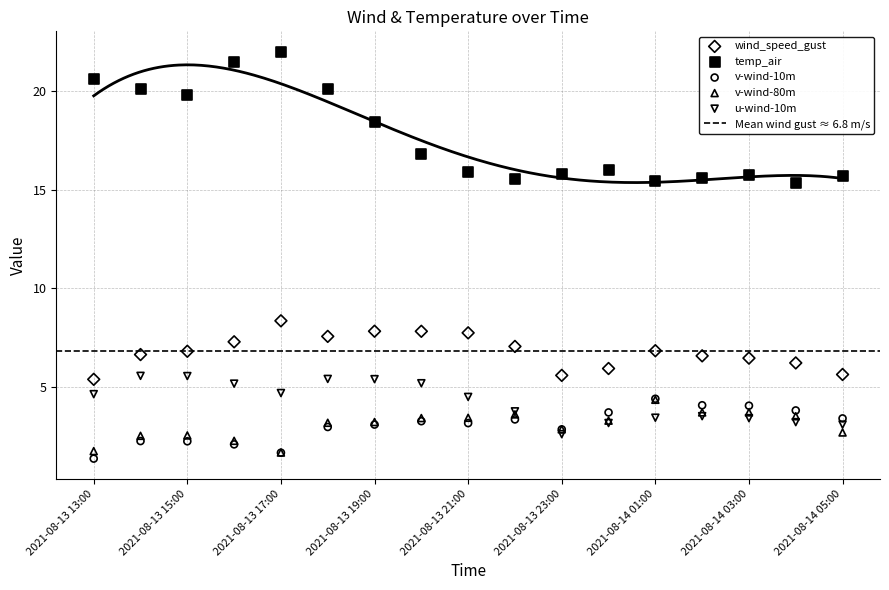

Which series has the largest Y range (max minus min)?

temp_air